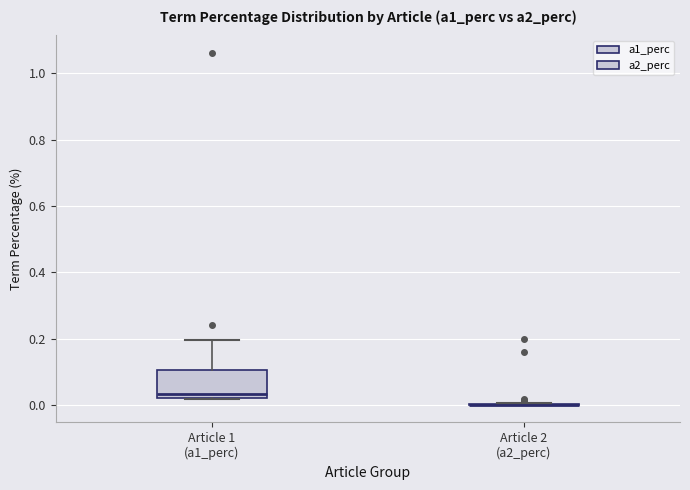

Comparing the boxes themselves (not the whiskers), which one is the tallest?

Article 1 (a1_perc)